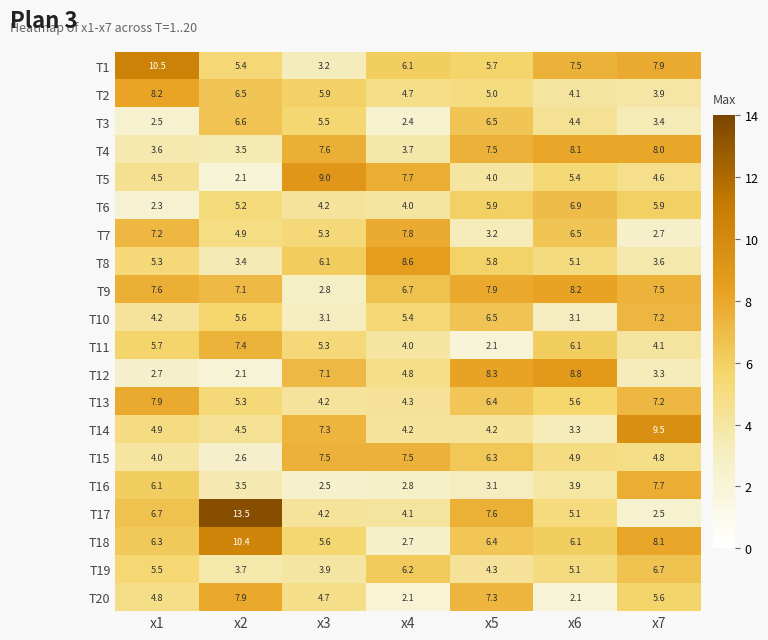

Which series has the largest range (max minus min)?

T17